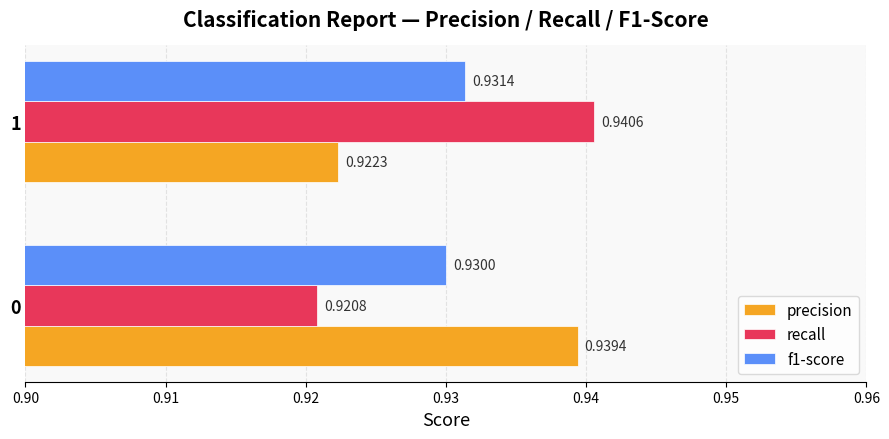

Count the number of data series in this chart.

3